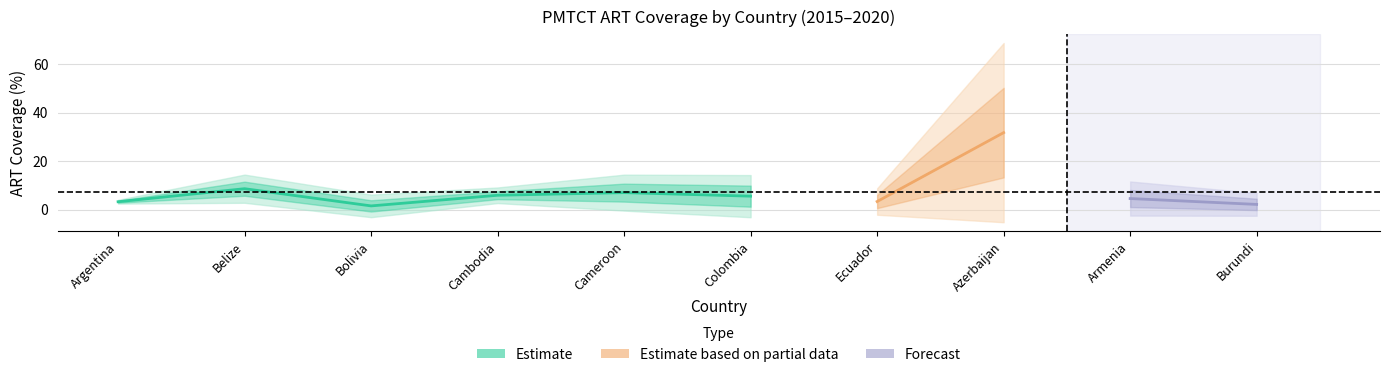

Rank the categories by 2016 value from highest to lowest.

Azerbaijan, Belize, Colombia, Cameroon, Cambodia, Argentina, Bolivia, Ecuador, Armenia, Burundi